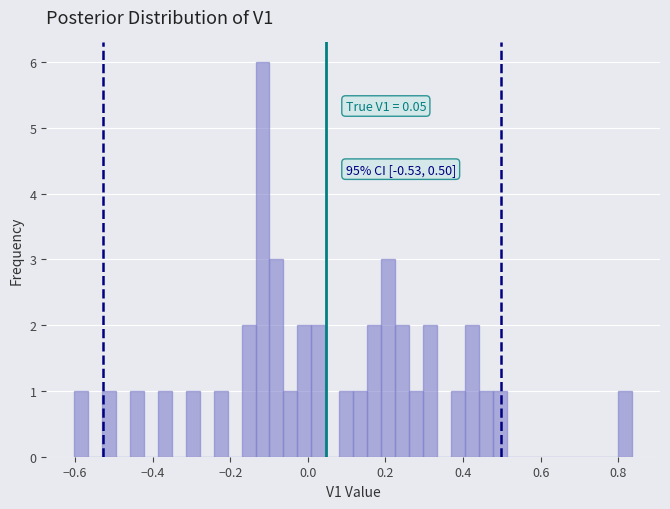

Around what value on the x-axis is the tallest bar? Give the approximate position of its centre, as read against the axis.

-0.12